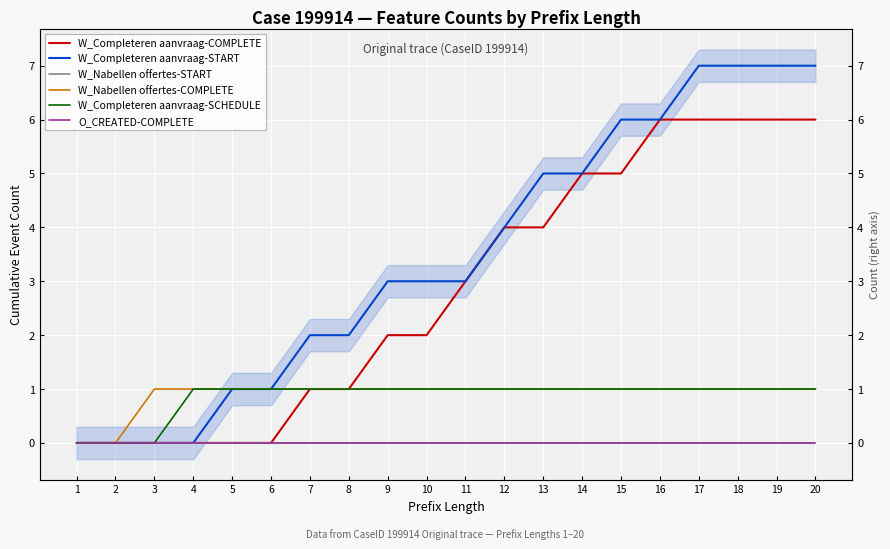

At which label is W_Completeren aanvraag-START closest to 3?

9